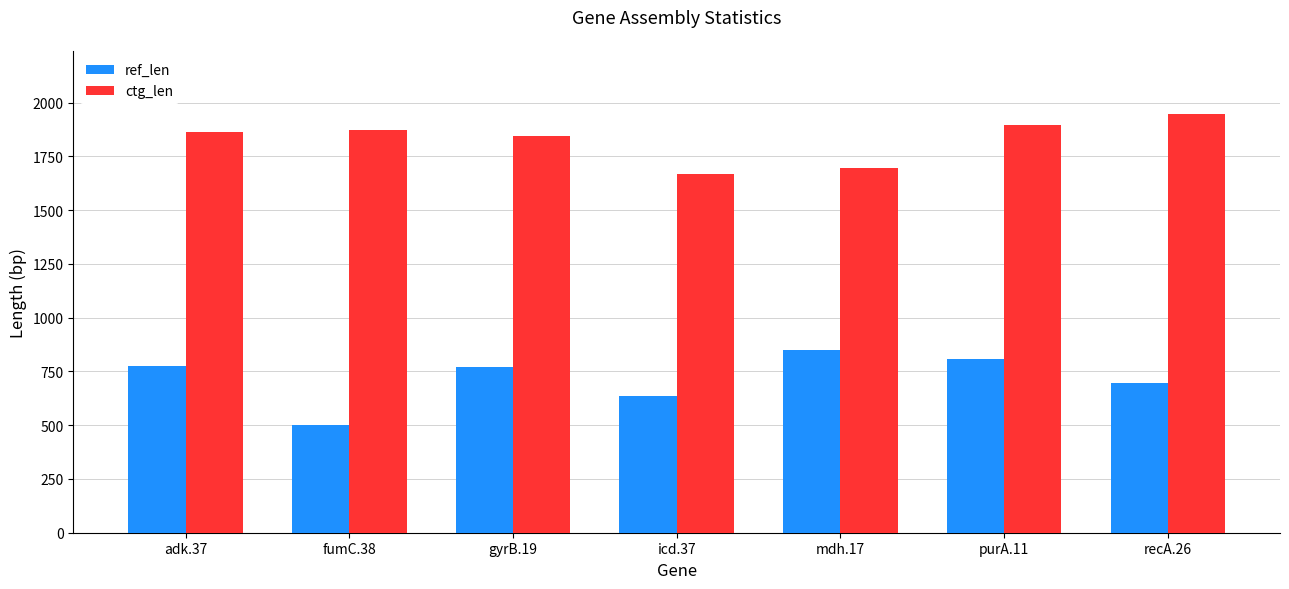

At which label is ctg_len closest to 1808?

gyrB.19